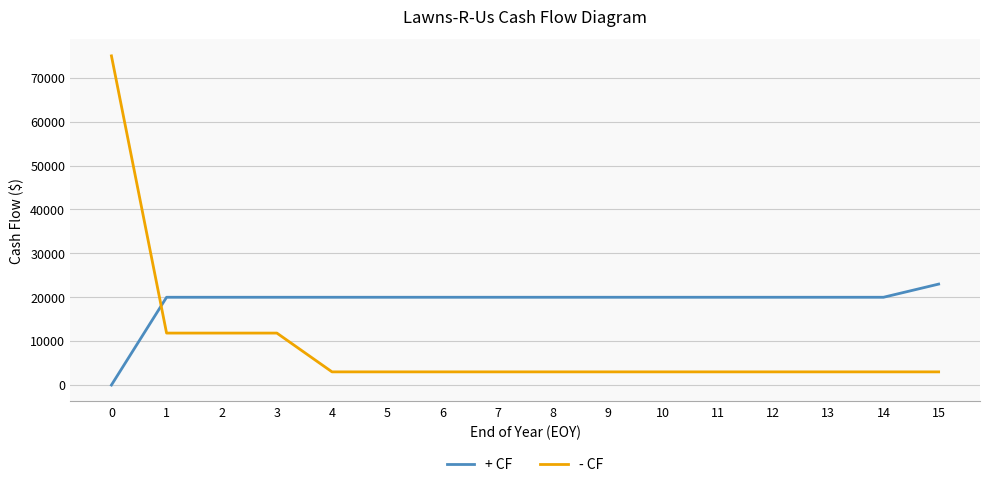

Rank the series by their average value, from lowest to highest.

- CF, + CF